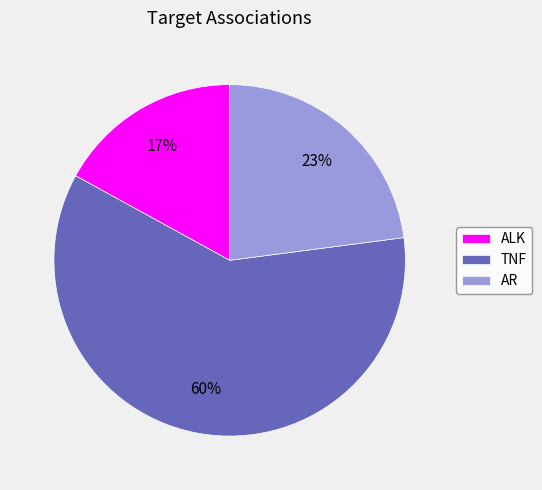

How many segments does this pie chart have?

3